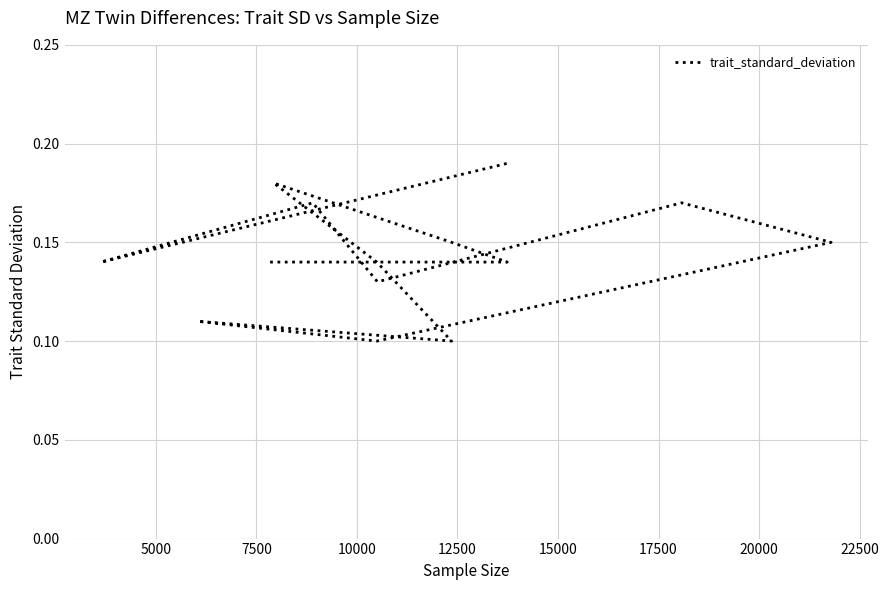

Between 15000 and 22500, which is larger?

22500